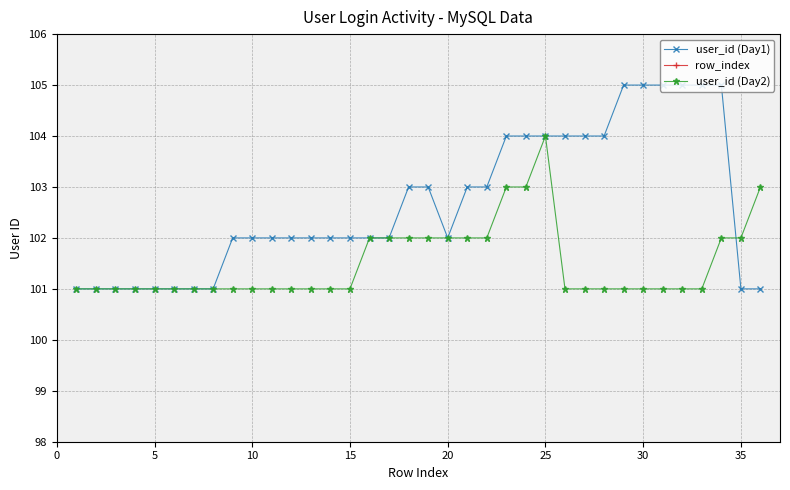

The value of user_id (Day2) at 30 is 177. True or false?

False